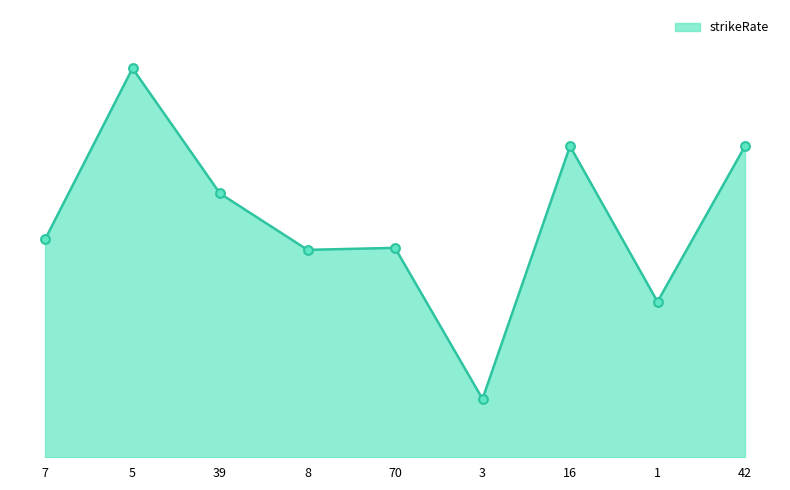

What is the ratio of the value at 5 to the value at 16?

1.2